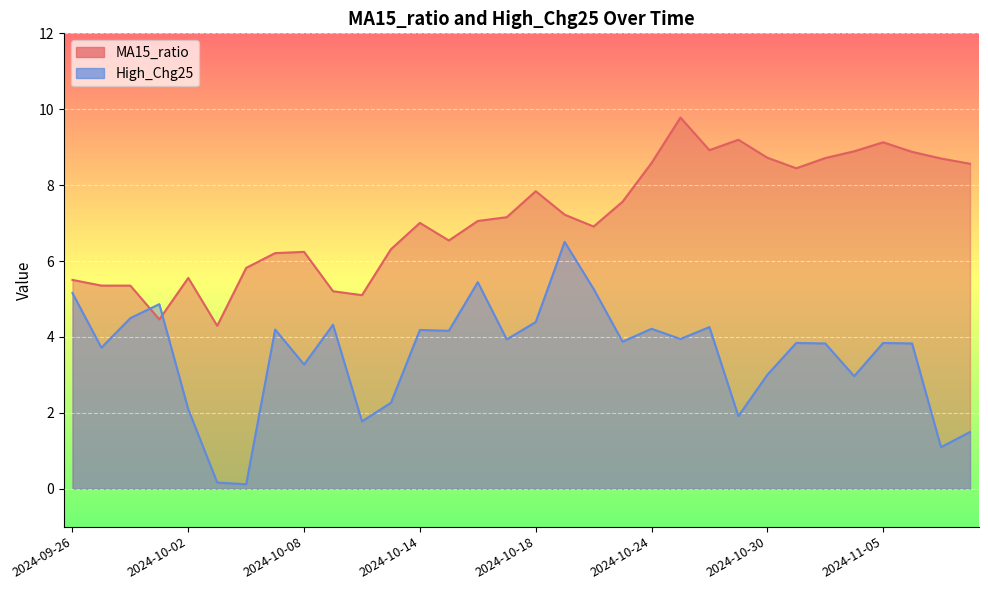

What is the label of the 16th point from the right?

2024-10-18